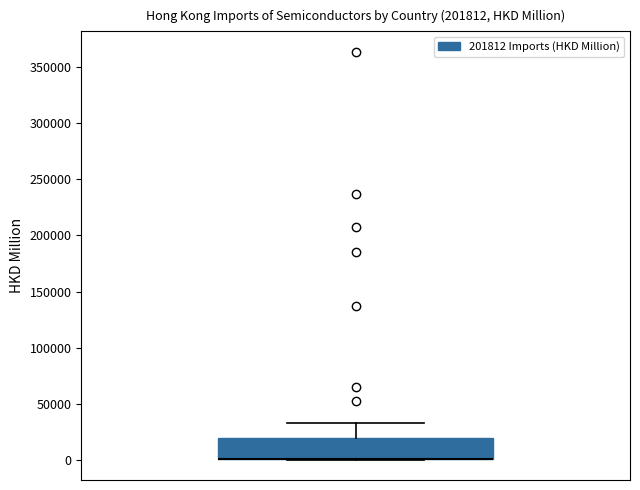

Read this box plot against the y-axis: the position of the median line, the range covered by the box, and the ends of both whiskers. The values are not printed on the chart, so give them approximately, as read against the axis.

median 0 (drawn on the box's lower edge), box 0 to 20000, whiskers 0 to 35000